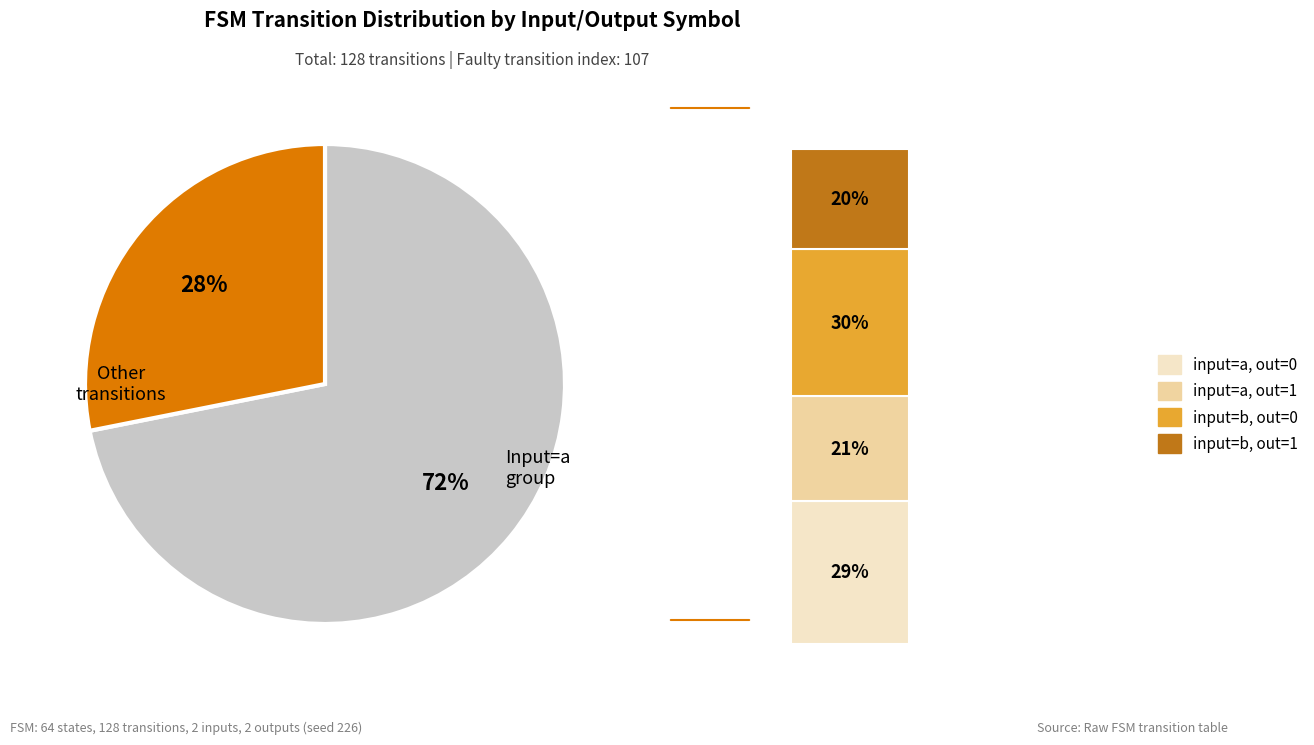

Which has a higher value, output_symbol=0 (b) or output_symbol=0 (a)?

output_symbol=0 (b)